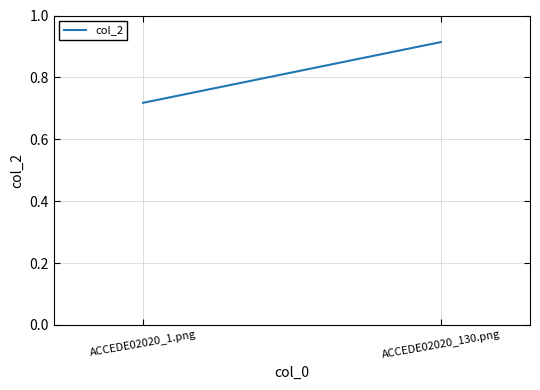

Which label corresponds to the largest value in the chart?

ACCEDE02020_130.png